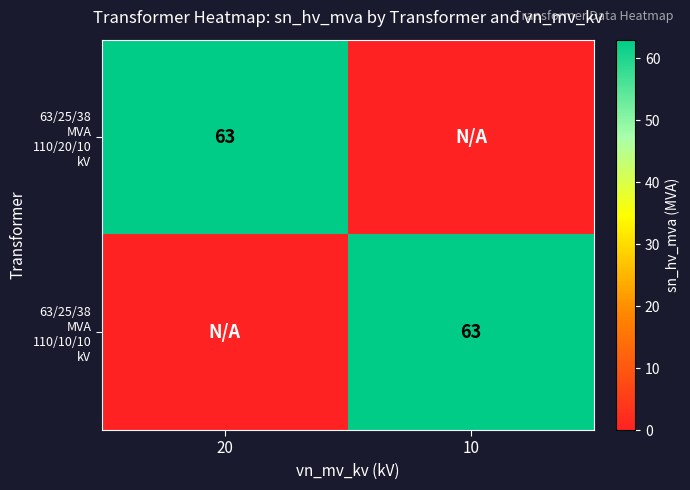

How many values in 63/25/38 MVA 110/10/10 kV are above zero?

1